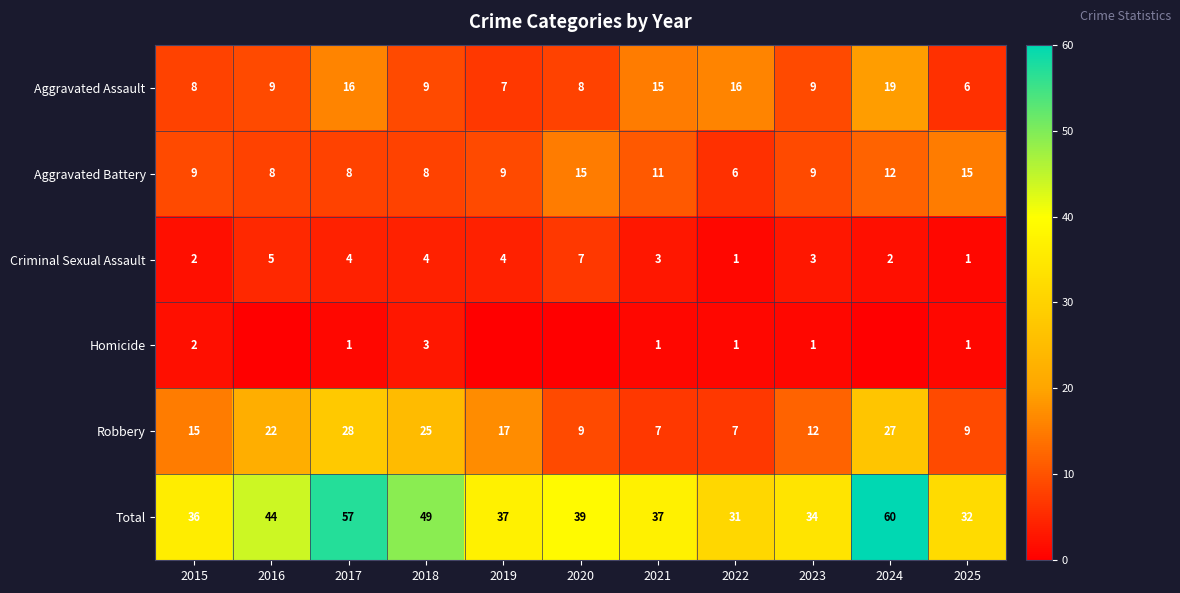

What is the spread (max minus min) of values at 2023?

33